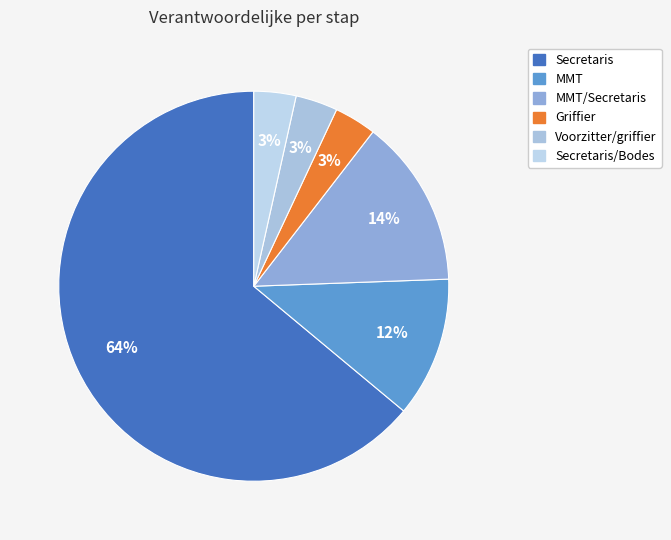

To the nearest percent, what is the average slice percentage?

17%